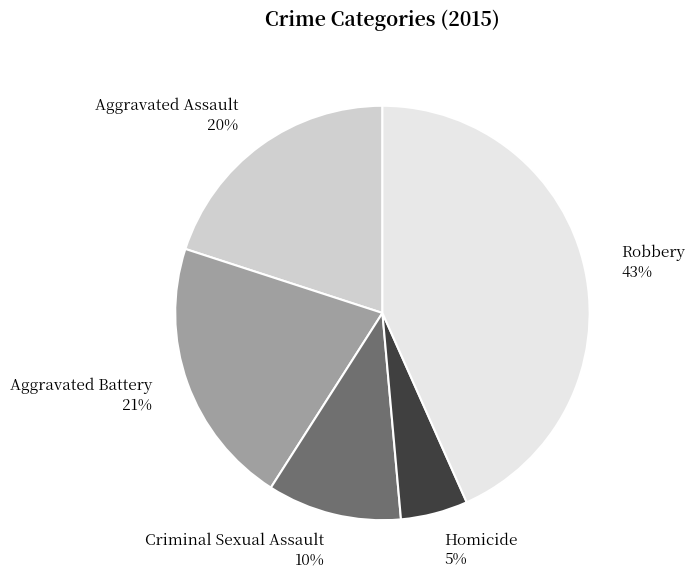

To the nearest percent, what is the difference between the largest and smallest slice percentages?

38%